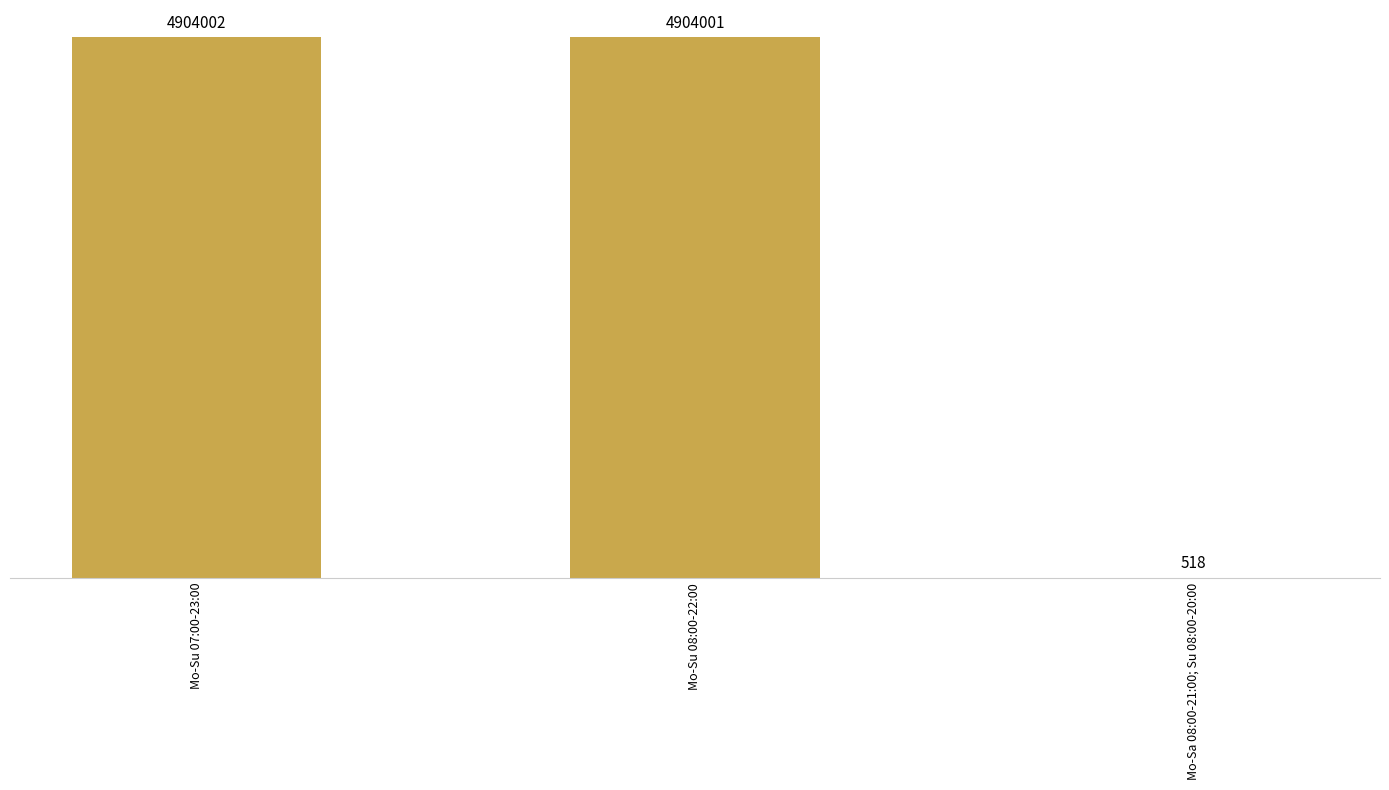

Reading right to left, transcribe all the data shown in this chart.

518	4904001	4904002